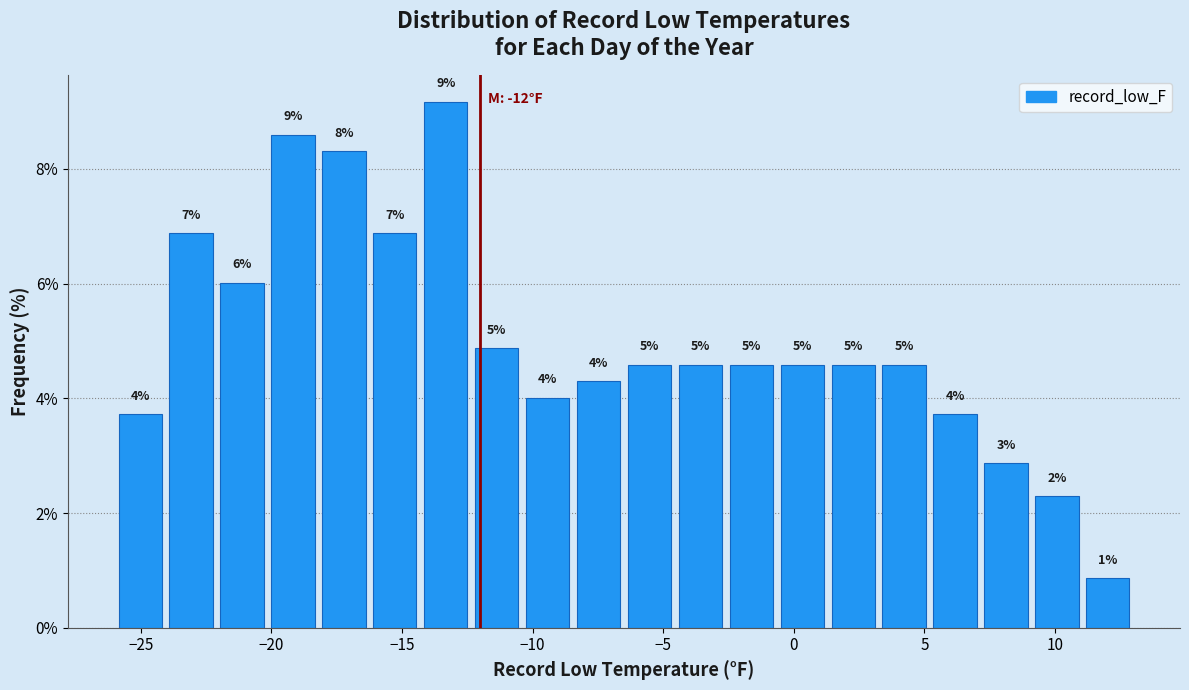

Around what value on the x-axis is the tallest bar? Give the approximate position of its centre, as read against the axis.

-13.5